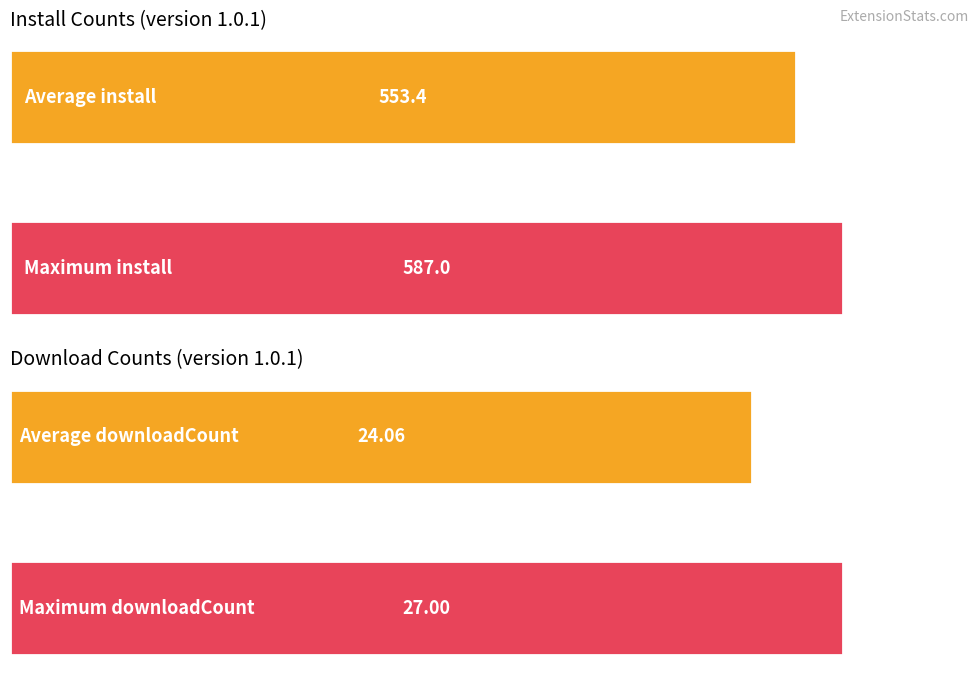

The value of downloadCount at 2024-12-19 is 26. True or false?

True